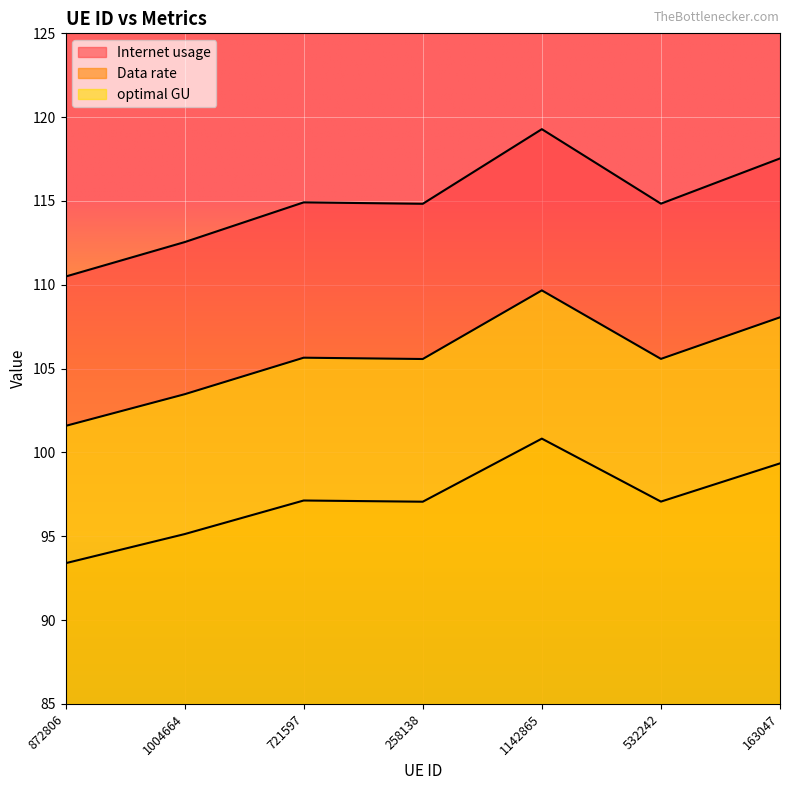

At how many categories does at least one series exceed 117?

2